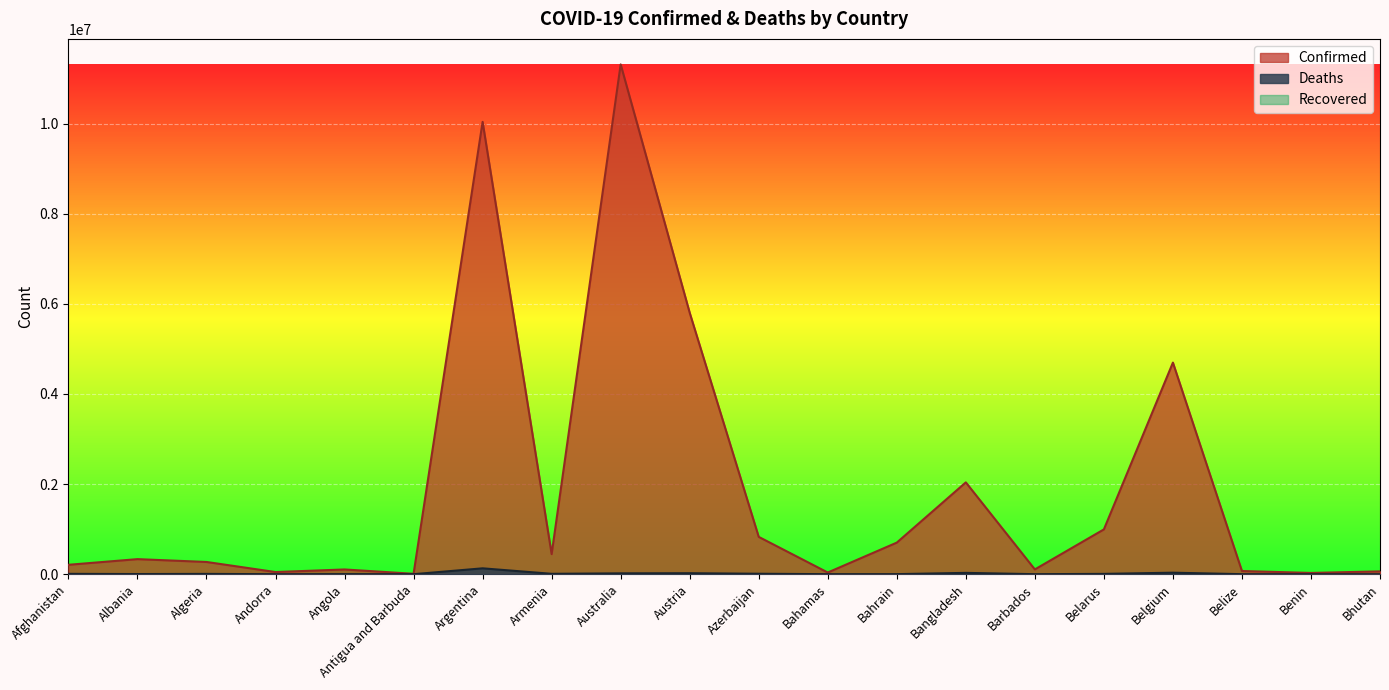

What is the label of the 6th point from the right?

Barbados